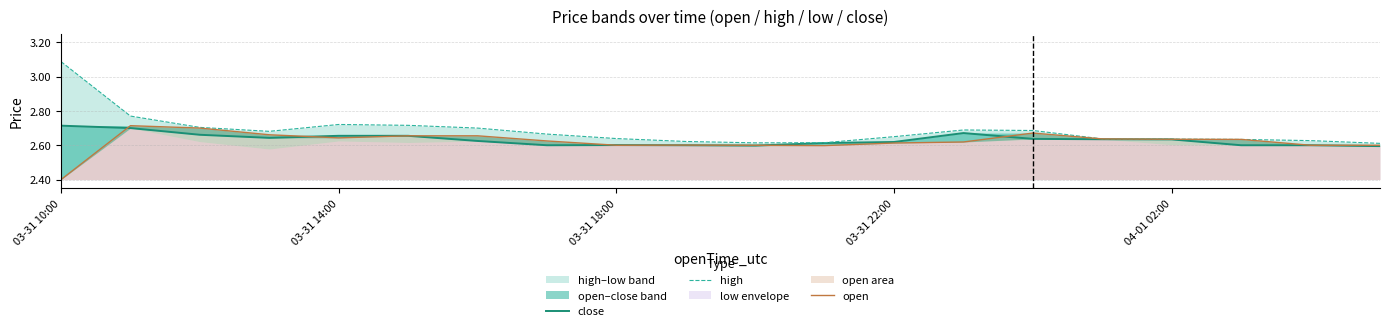

Read the high value at 03-31 18:00.

2.6